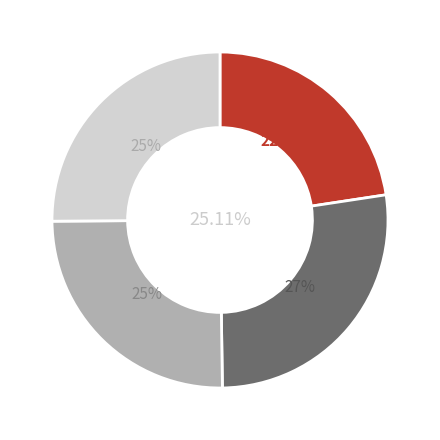

Which category has the smallest portion of the pie?

mts_aggregate_1